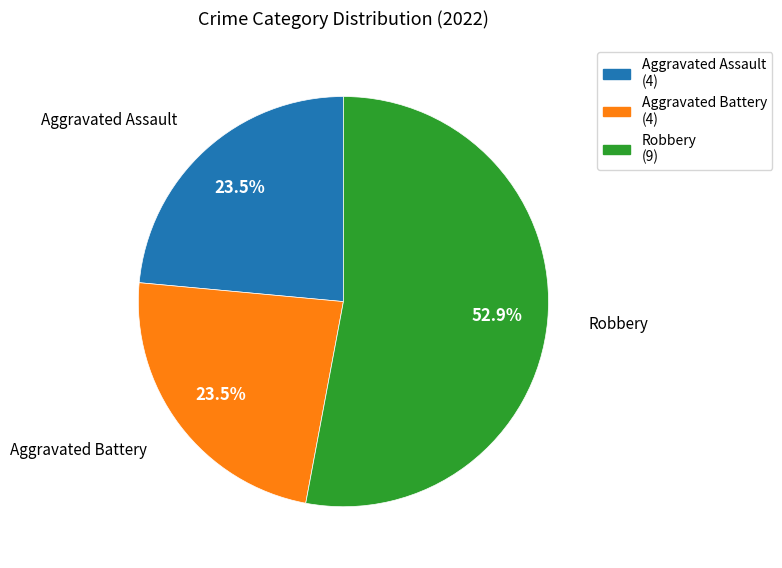

What percentage is NOT represented by Aggravated Assault?

76.5%